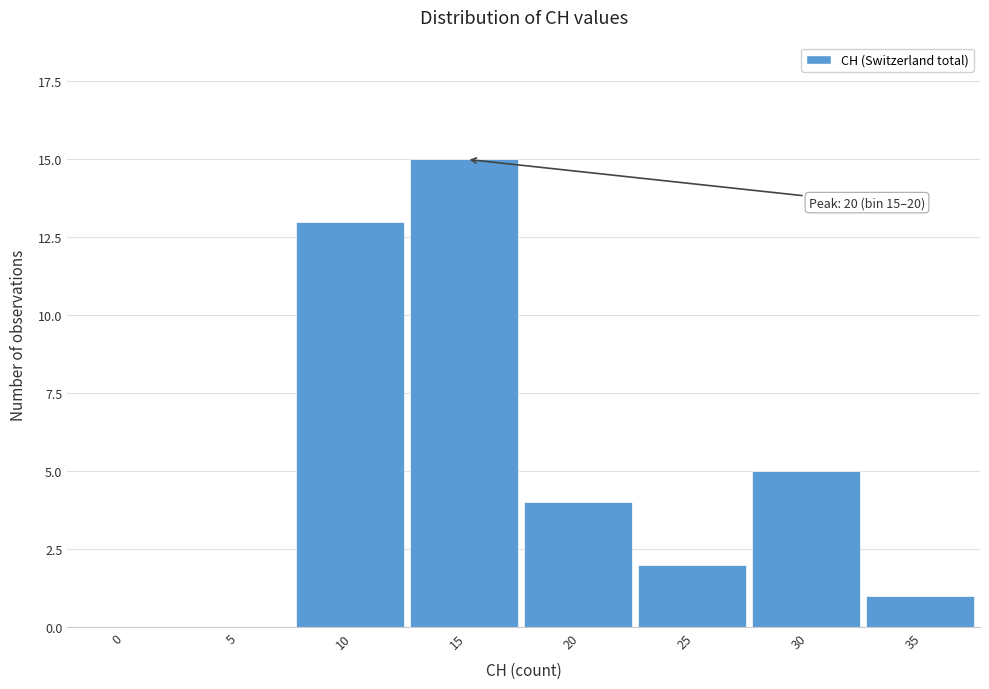

Reading left to right, what are all the values shown in this chart?

0=0	5=0	10=13	15=15	20=4	25=2	30=5	35=1